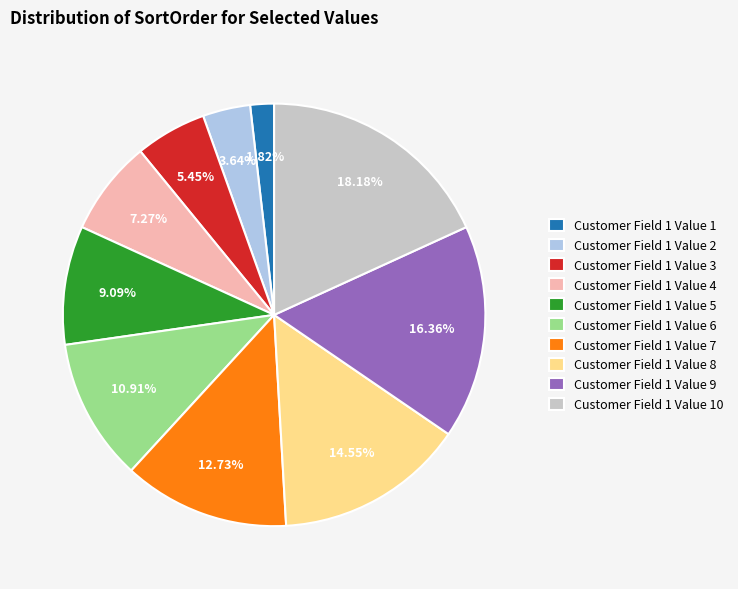

To the nearest percent, what portion does Customer Field 1 Value 5 represent?

9%